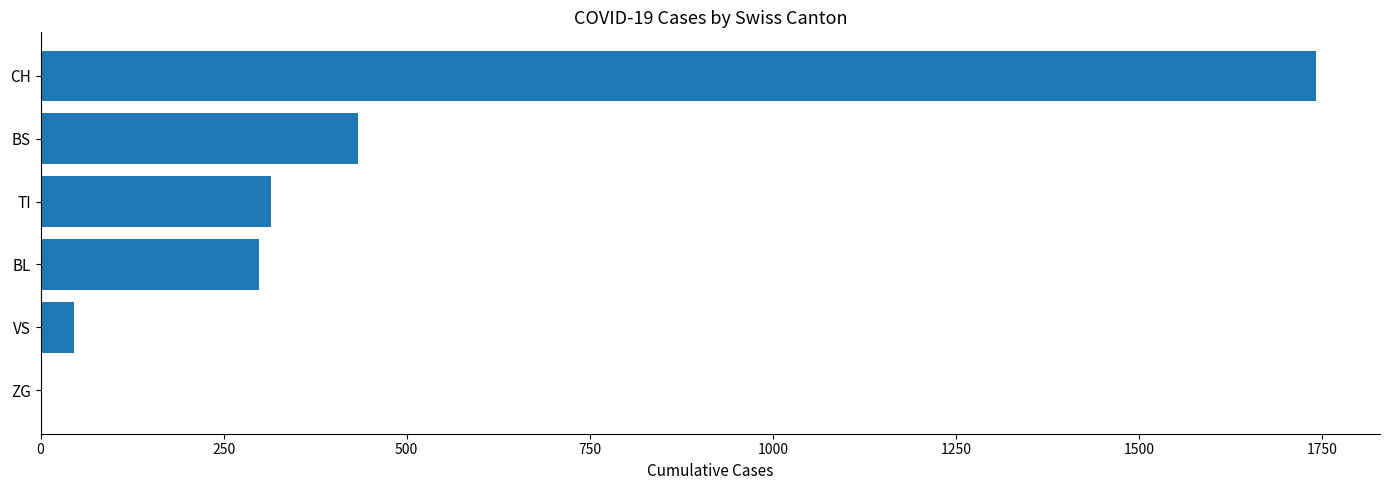

What is the sum of all values?

2834